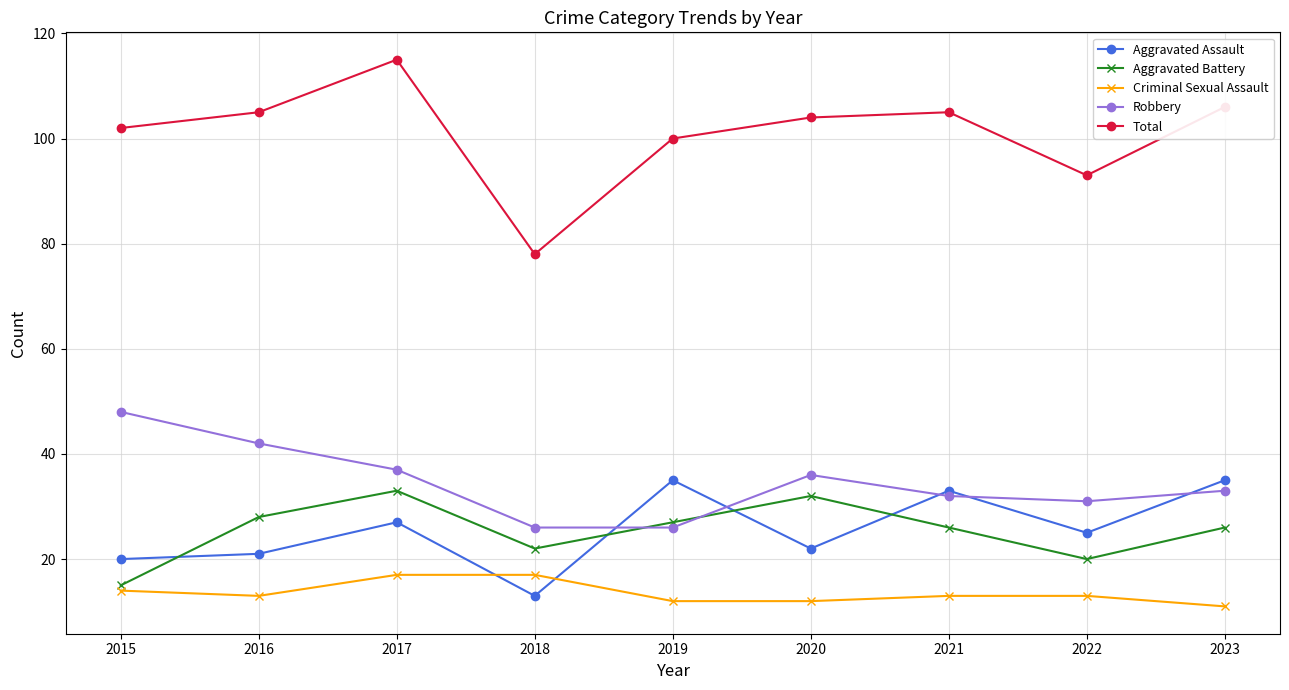

At which category does Aggravated Battery reach its first local valley?

2018